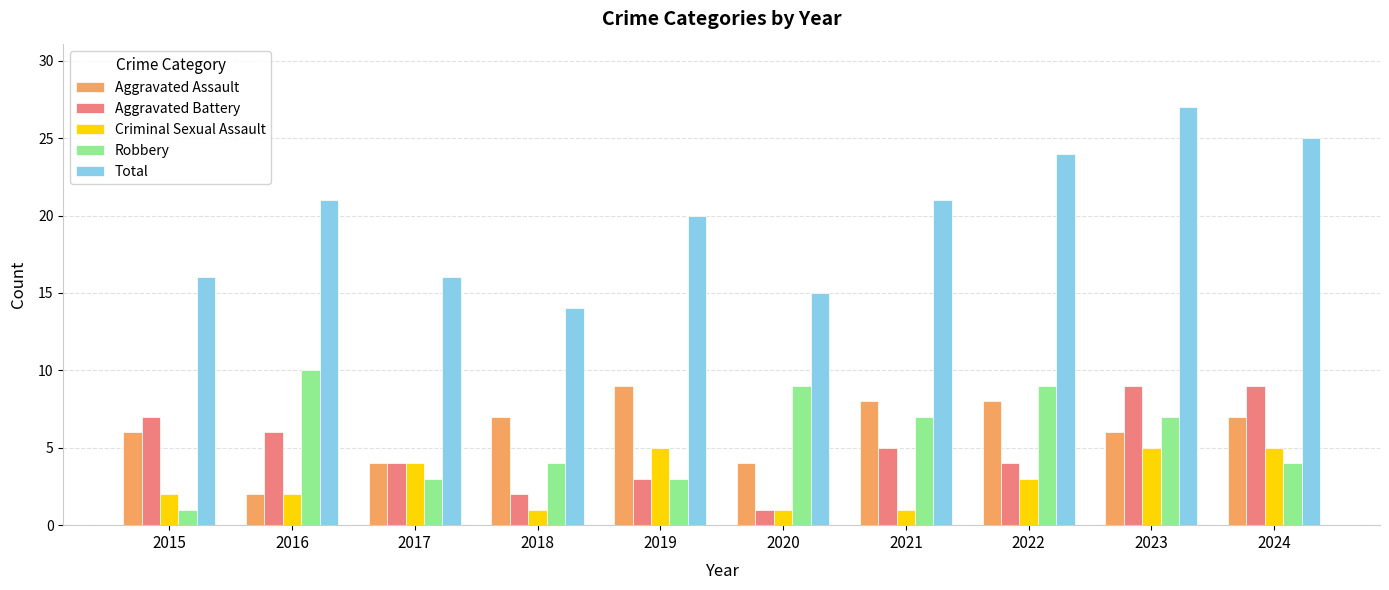

Read the Aggravated Battery value at 2022.

4